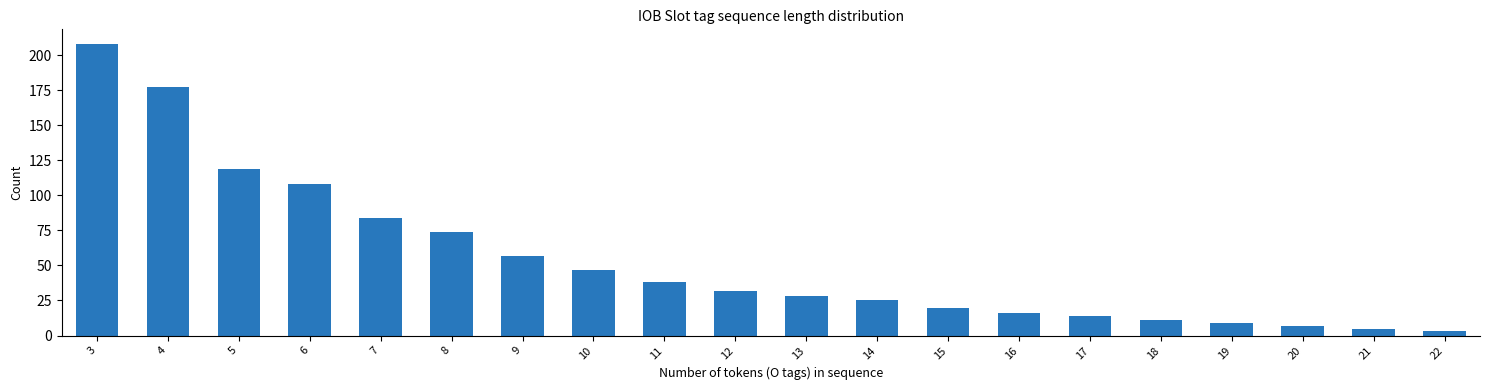

What is the change in value from 9 to 14?

-32